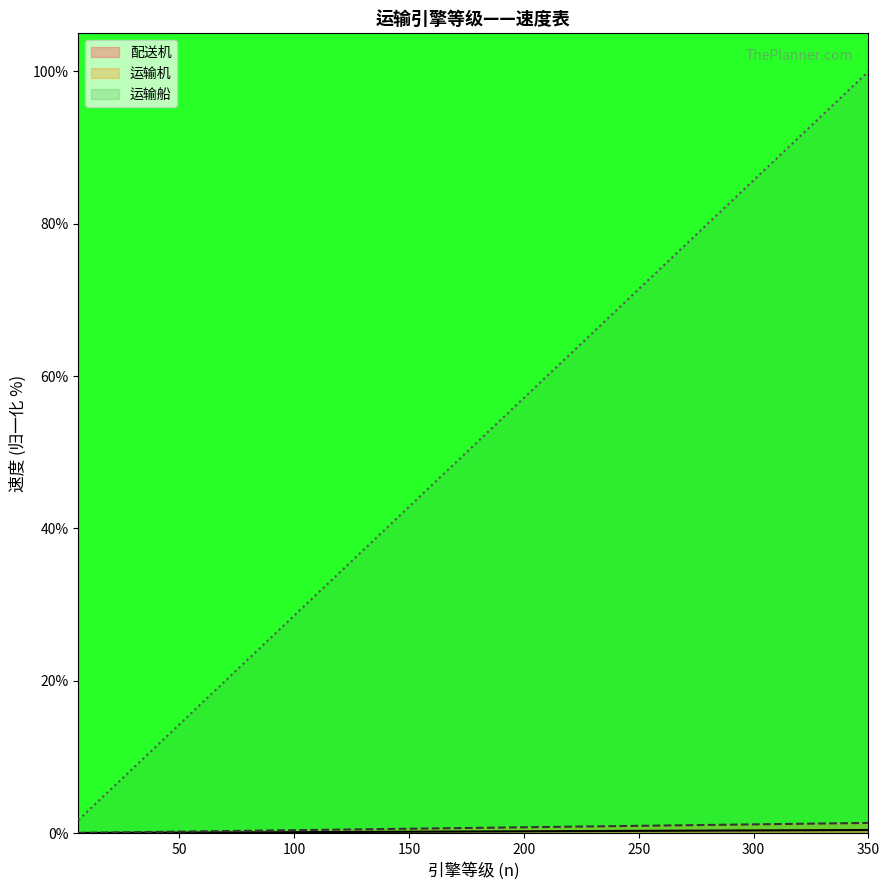

At 7, list the series in order from largest to smallest.

运输机, 运输船, 配送机